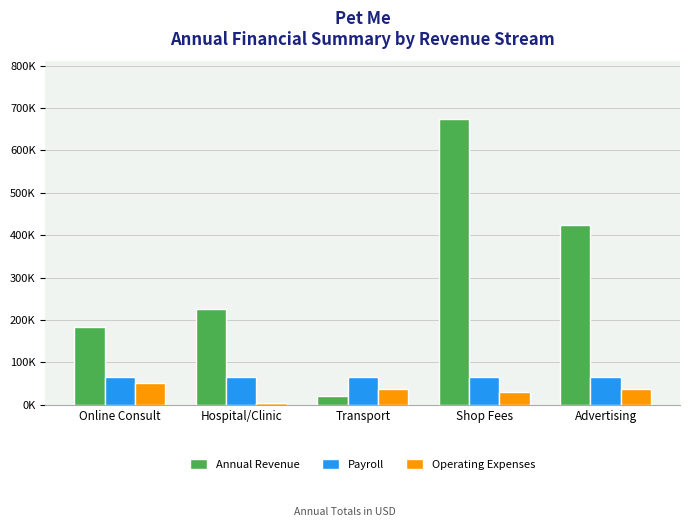

Which category has the lowest value in the Payroll series?

Online Consult